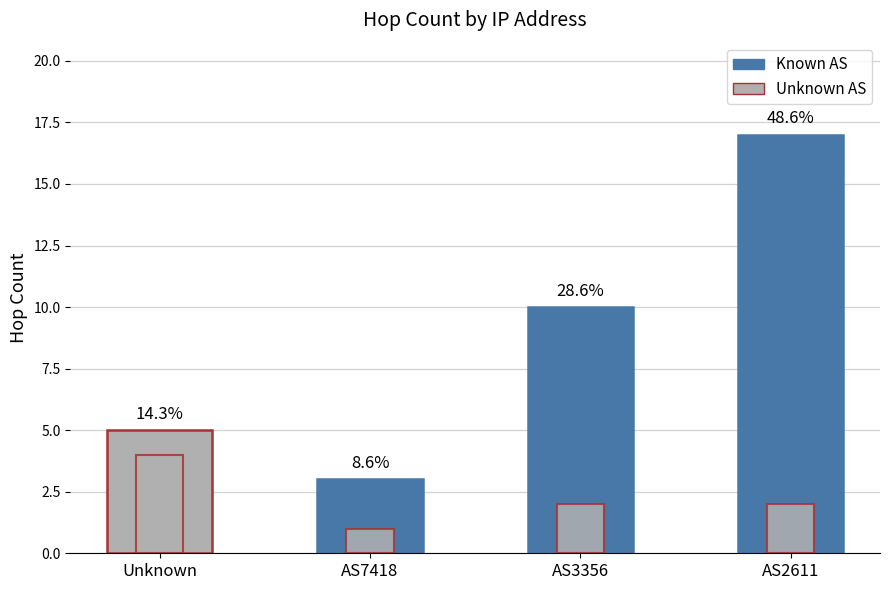

The Max HOP series shows 8 at Unknown. True or false?

False